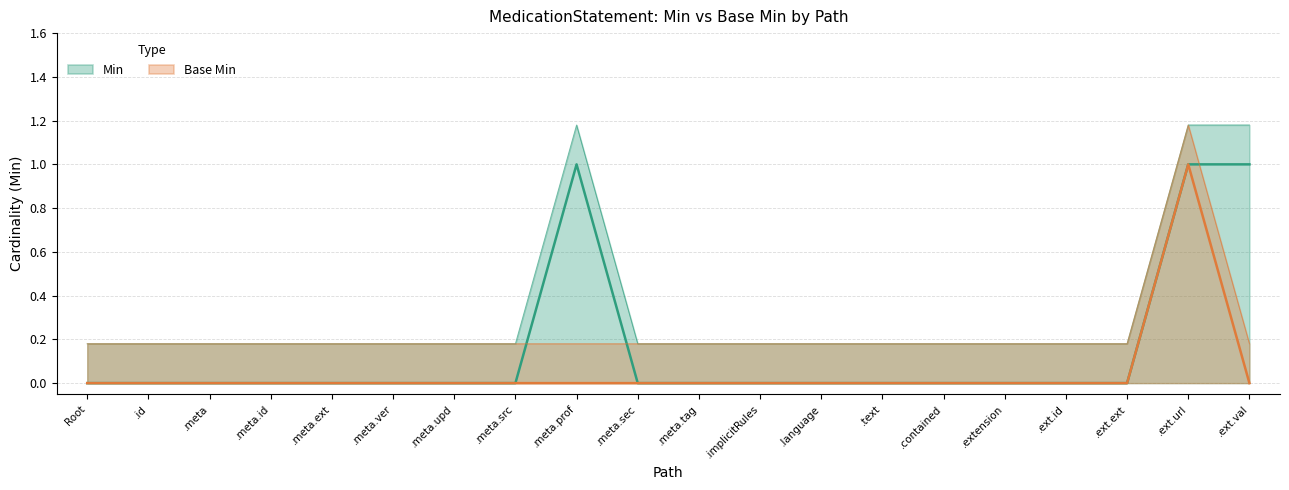

What is the spread (max minus min) of values at .text?

0.2